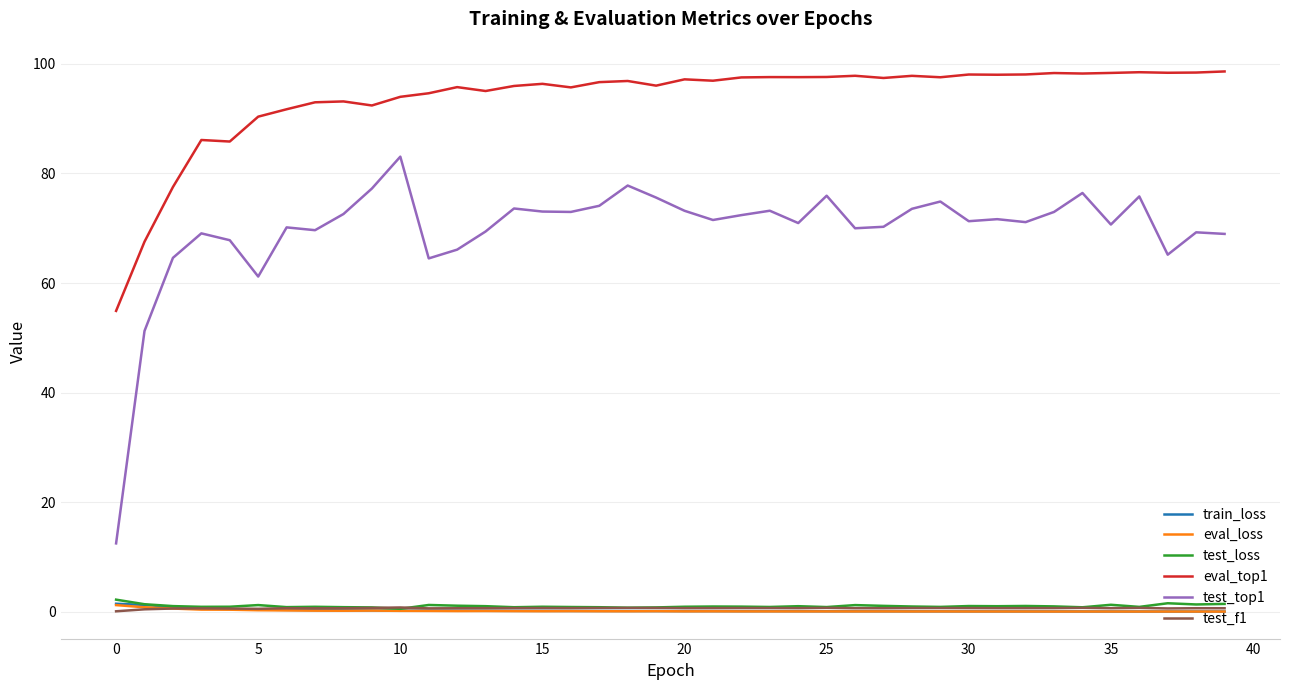

Which series has the largest total across all categories?

eval_top1